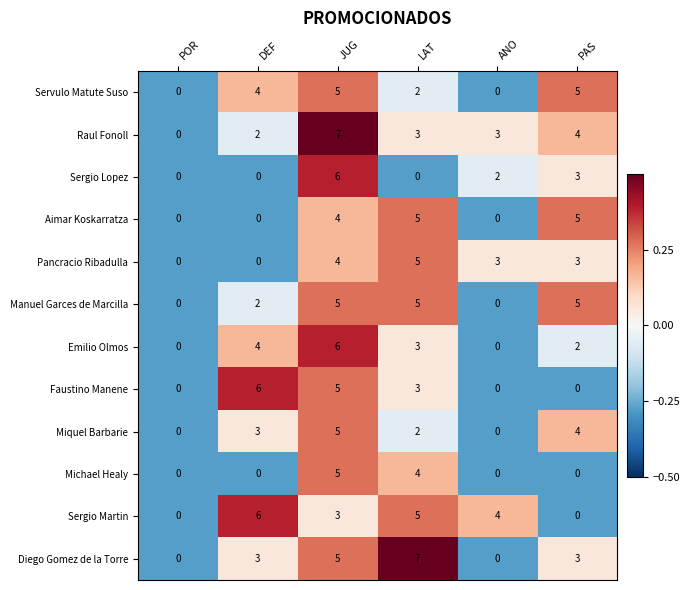

What is the difference between the highest and lowest values at PAS?

5